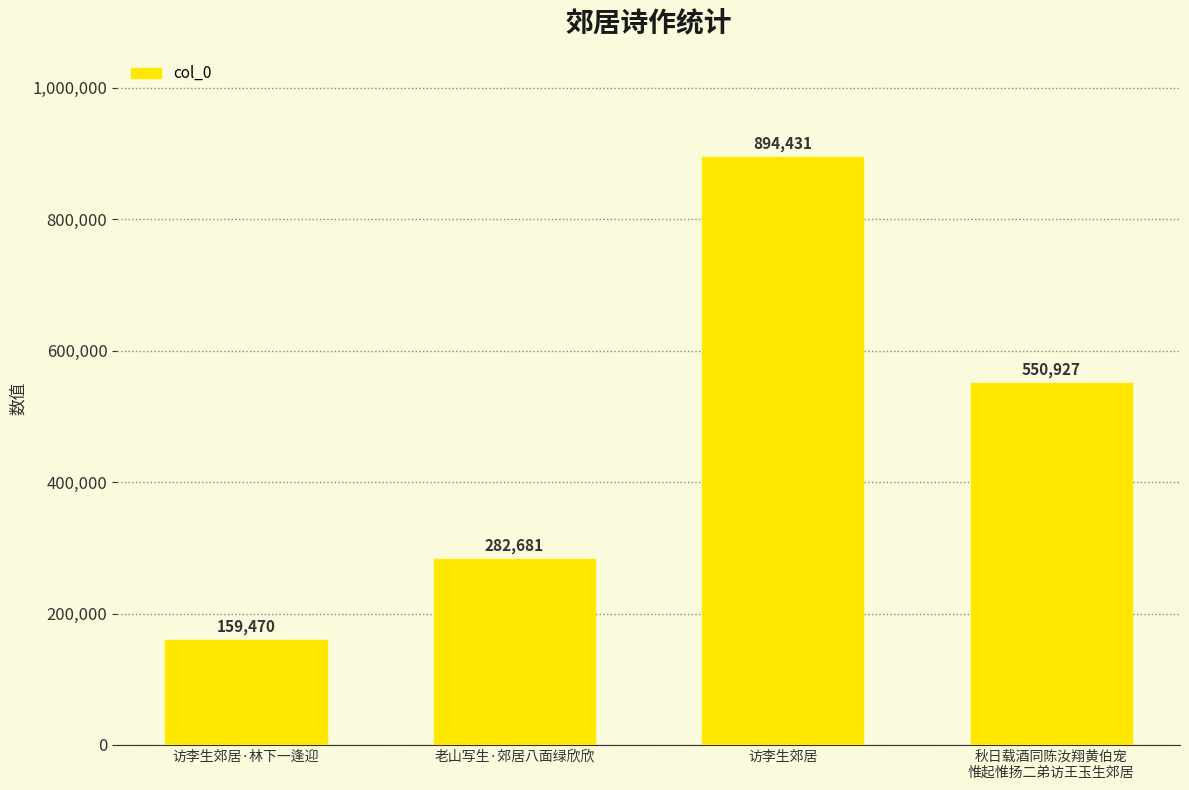

Reading left to right, what are all the values shown in this chart?

159470	282681	894431	550927